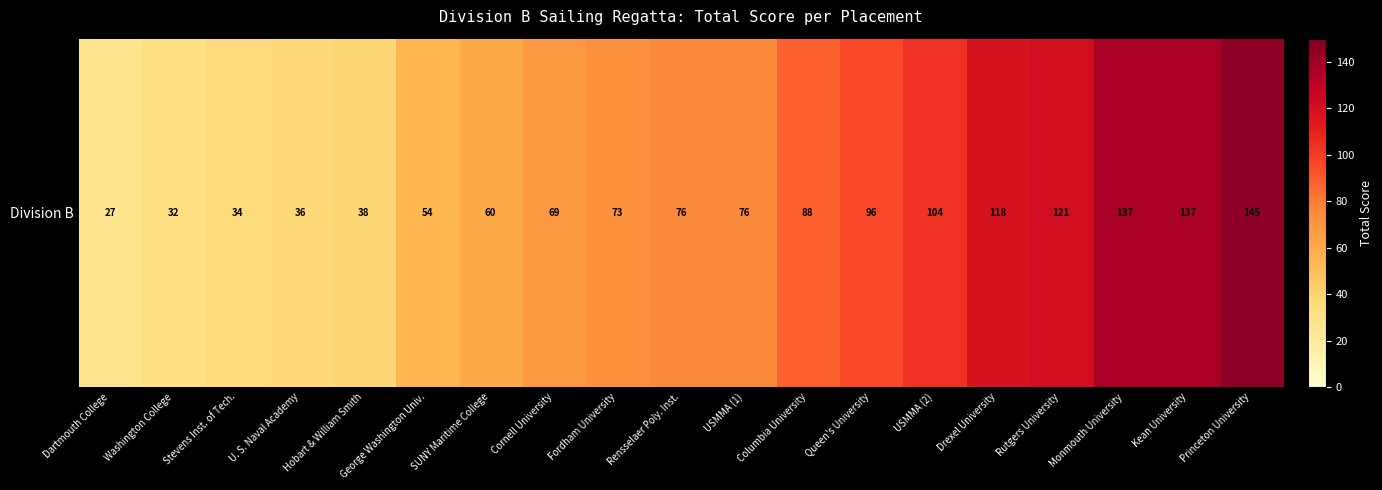

What is the difference between the values at Princeton University and SUNY Maritime College?

85